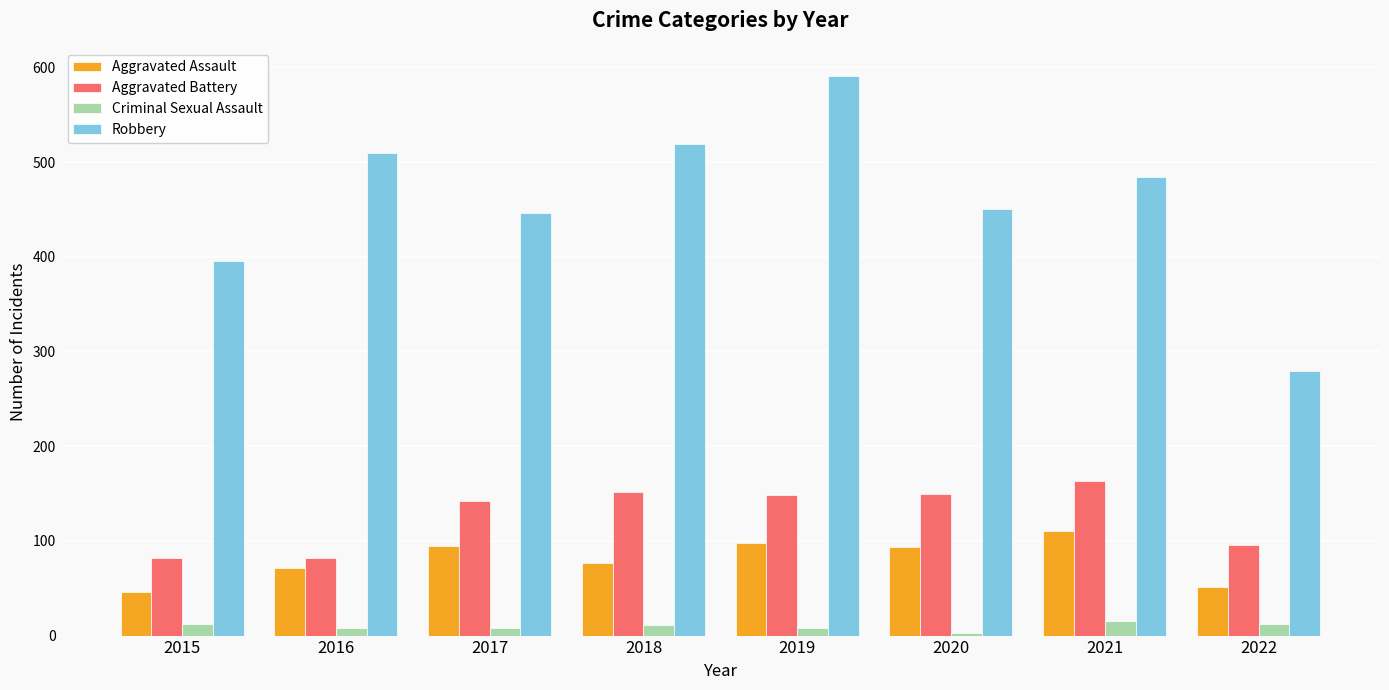

Which category has the highest value in the Robbery series?

2019